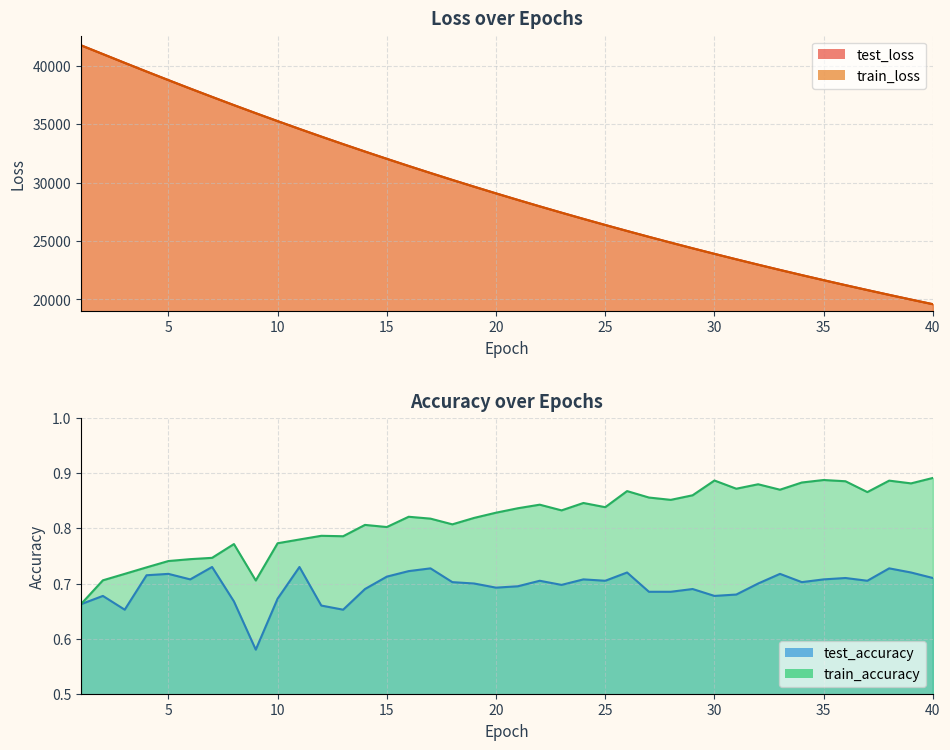

Is it true that test_accuracy equals 1.0 at 23?

False